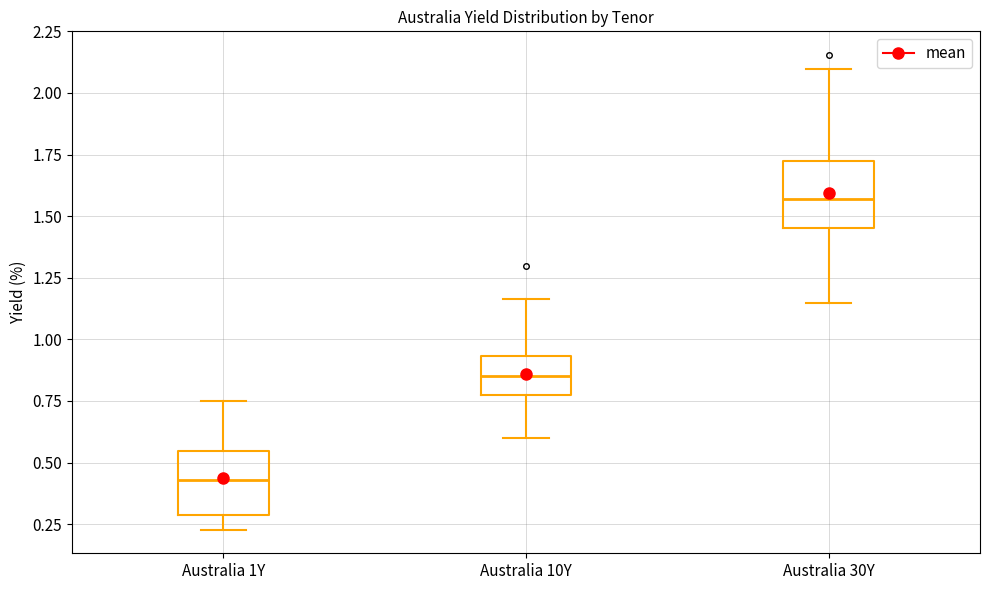

Reading left to right, read every box against the y-axis: the position of its median line, the range the box covers, and the ends of its whiskers. The values are not printed on the chart, so give them approximately, as read against the axis.

Australia 1Y: median 0.45, box 0.30 to 0.55, whiskers 0.25 to 0.75
Australia 10Y: median 0.85, box 0.75 to 0.95, whiskers 0.60 to 1.15
Australia 30Y: median 1.55, box 1.45 to 1.75, whiskers 1.15 to 2.10